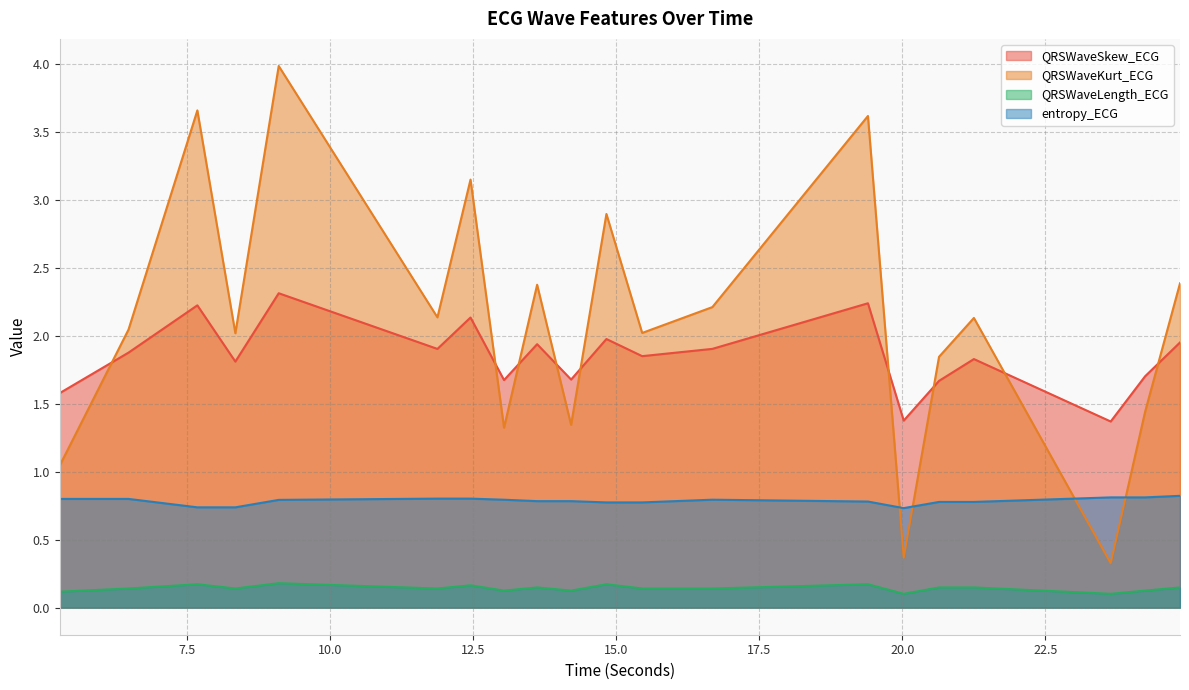

What is the difference between the highest and lowest values at 20.0234375?

1.3